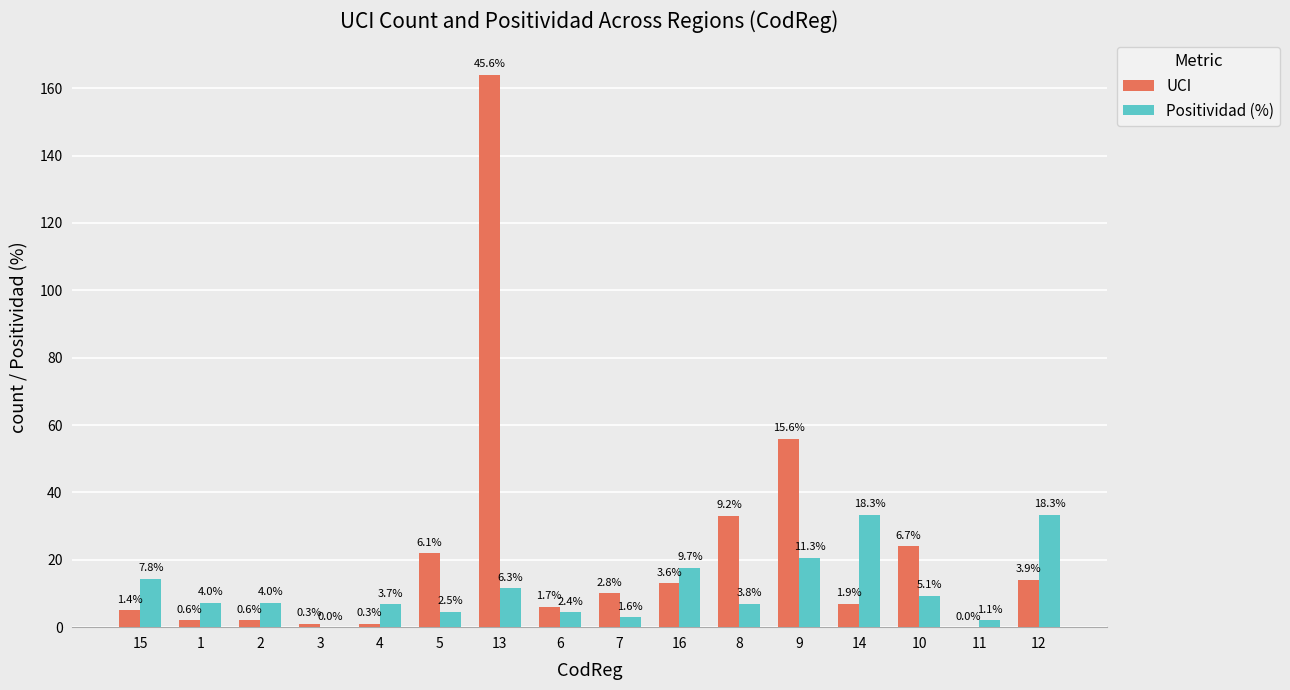

Between 4 and 16, which series saw the biggest shift?

UCI